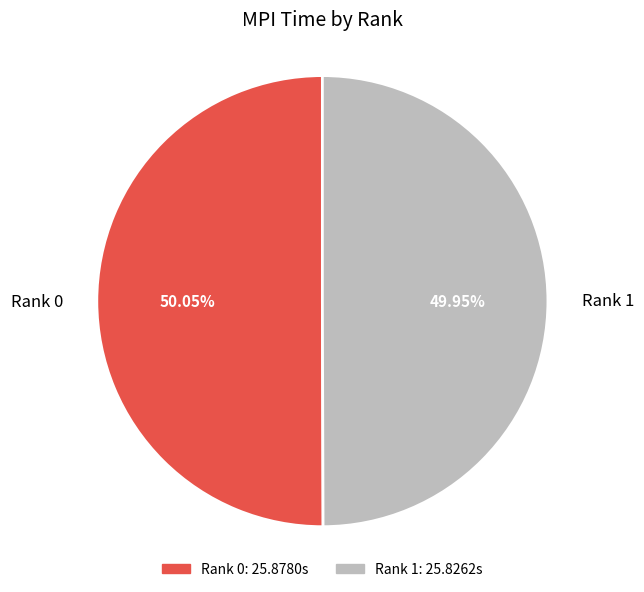

Is there a majority slice in this chart?

Yes